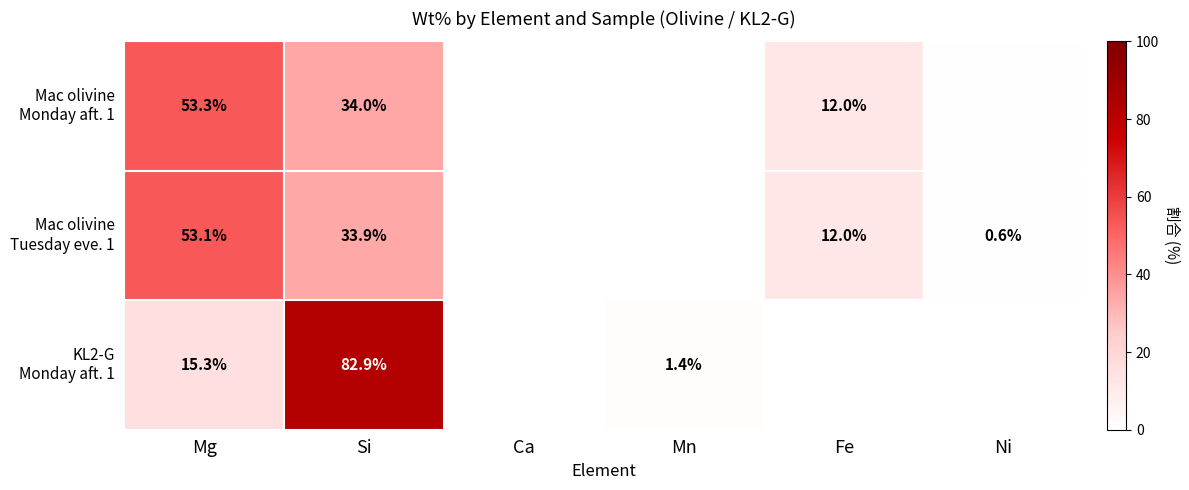

Which has a higher value, Ni or Mg?

Mg